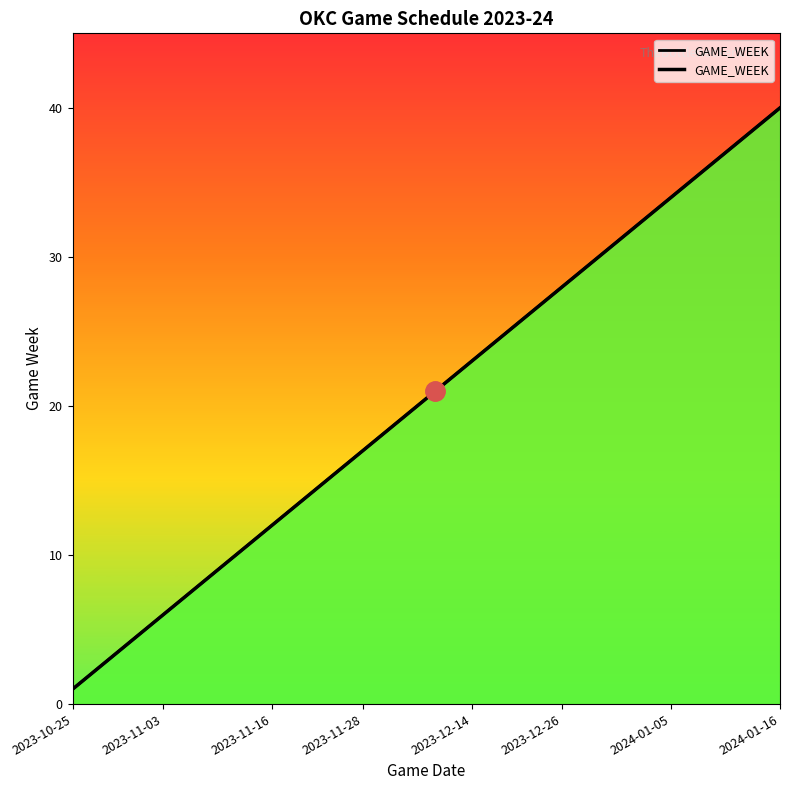

What is the minimum value shown in the chart?

1